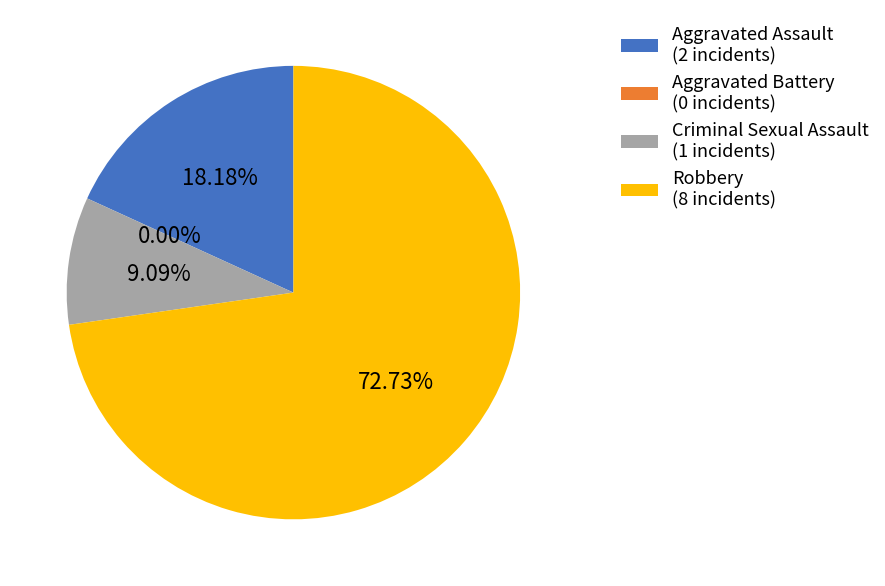

To the nearest percent, what is the combined percentage of Robbery and Aggravated Assault?

91%